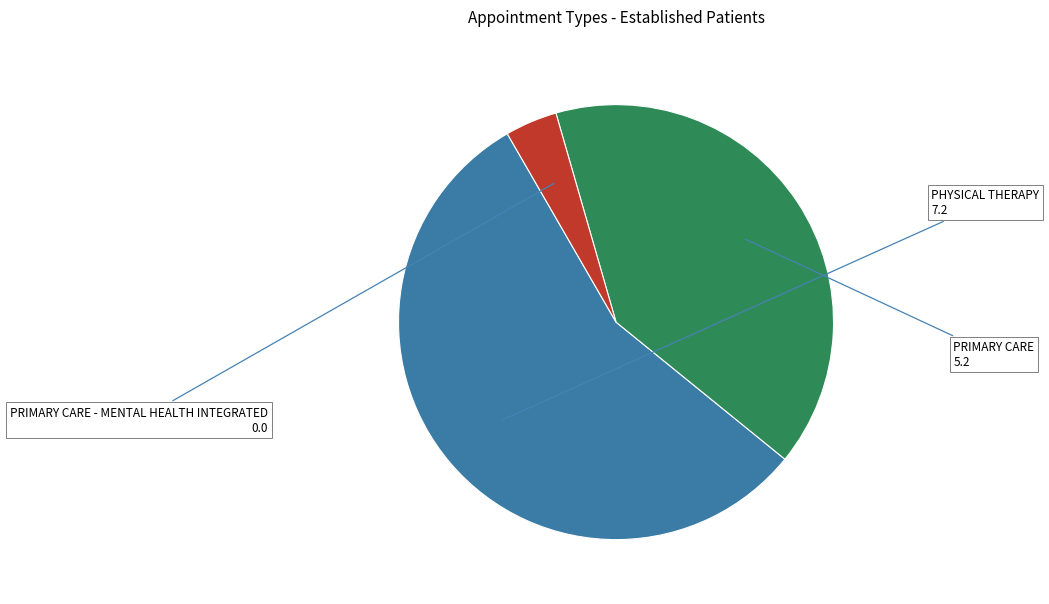

Does any single category account for the majority?

Yes